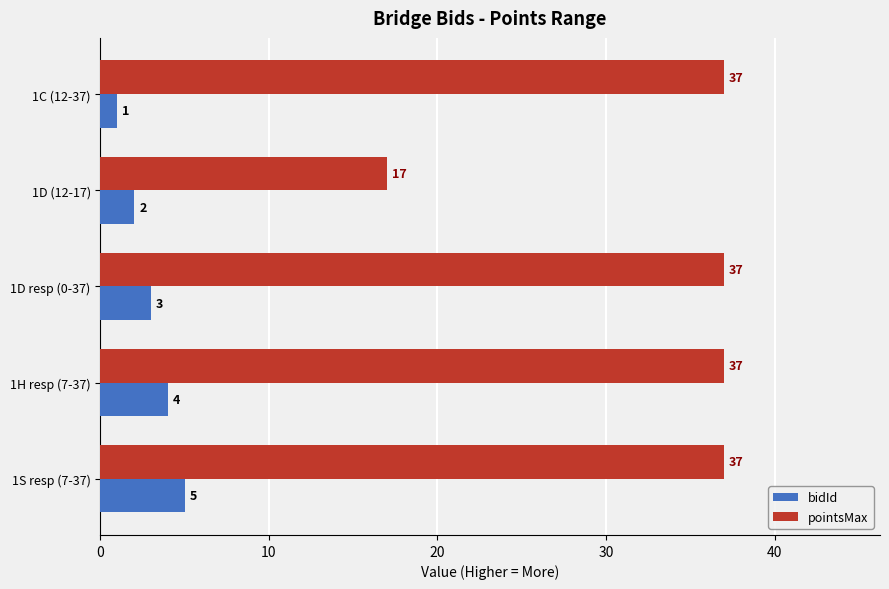

Is the value of pointsMax at 1C (12-37) greater than the value of bidId at 1C (12-37)?

Yes